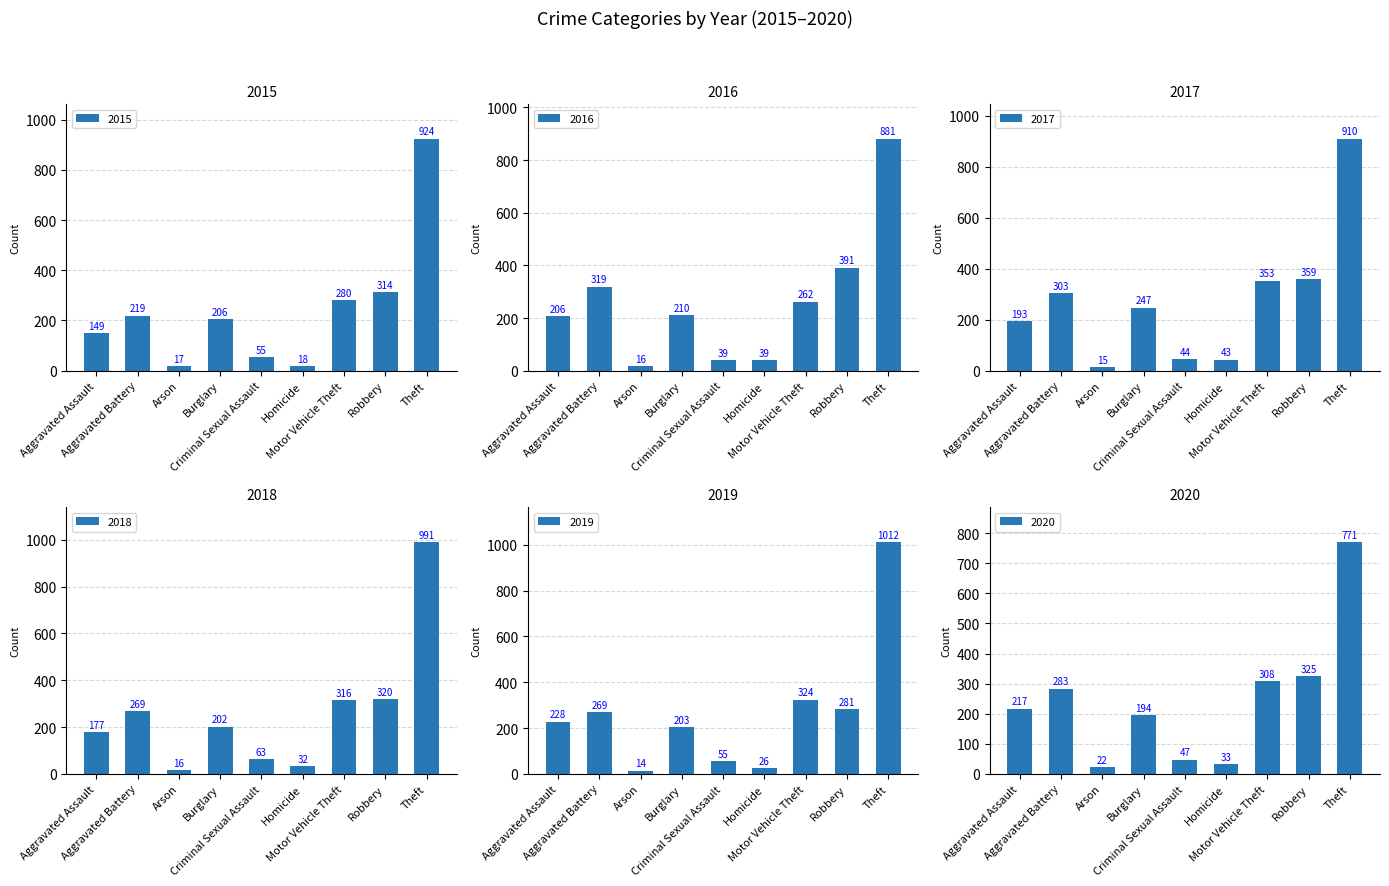

What are all the series names shown in the legend?

2015, 2016, 2017, 2018, 2019, 2020